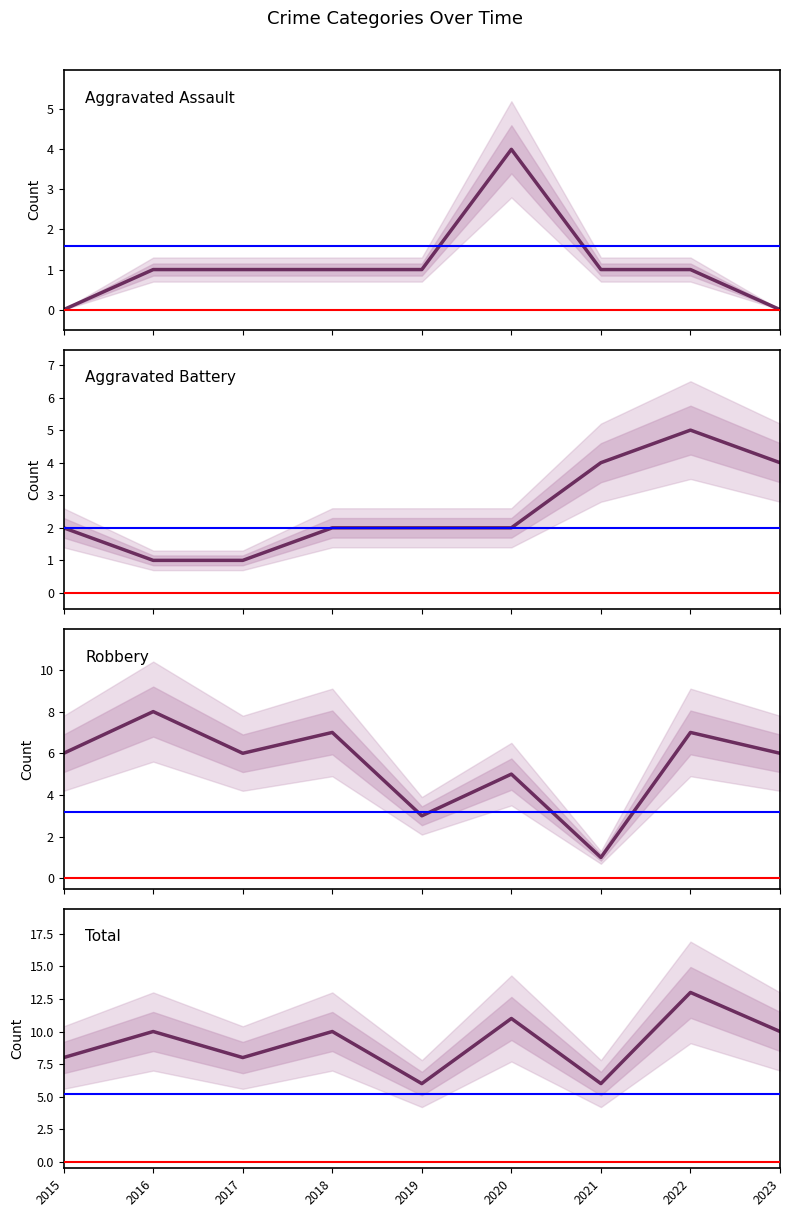

Count the number of data series in this chart.

4